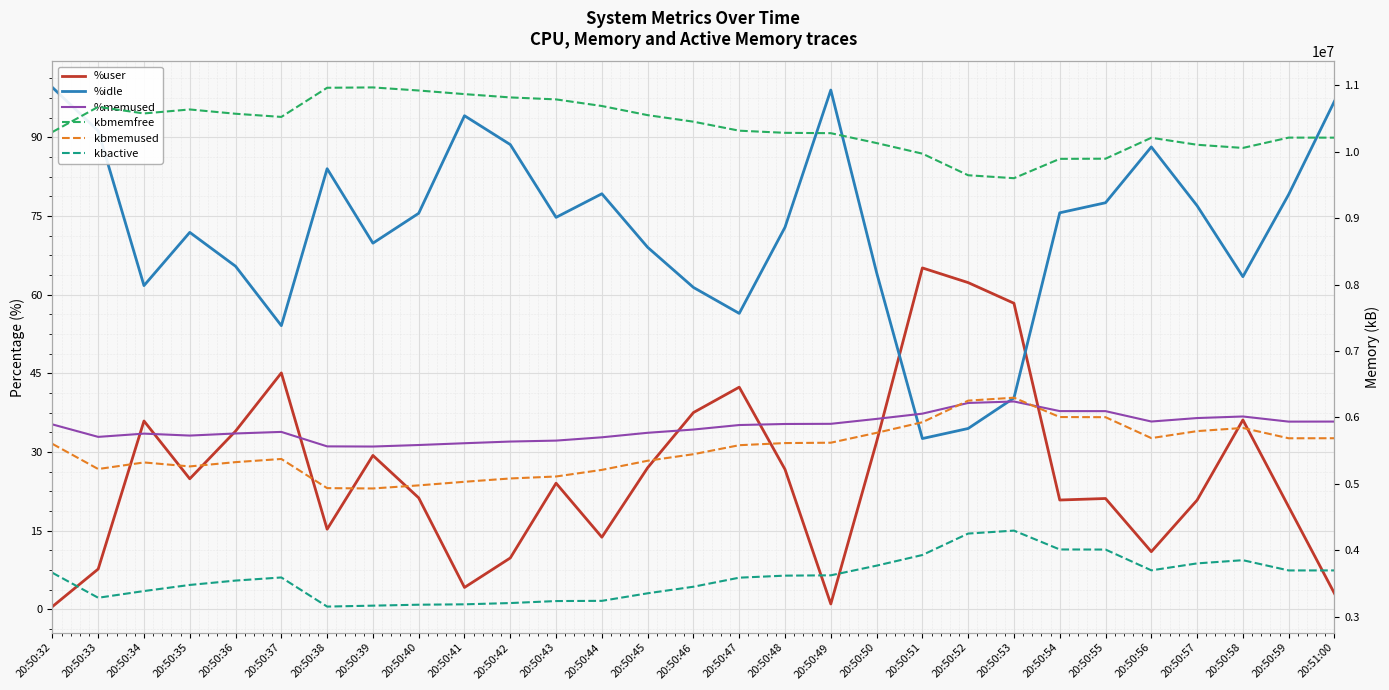

What is the difference between the highest and lowest values at 20:50:54?

9891463.2